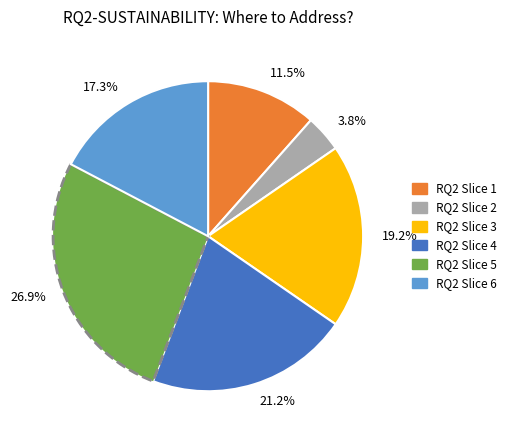

Which slice is the largest?

26.9%